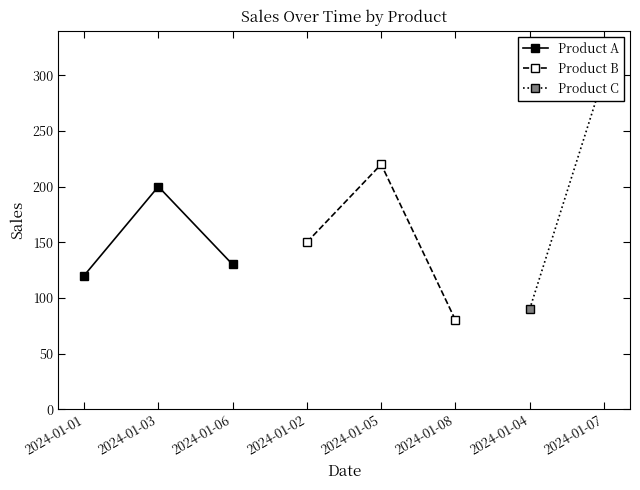

Count the Product A values in the range 120 to 200.

3